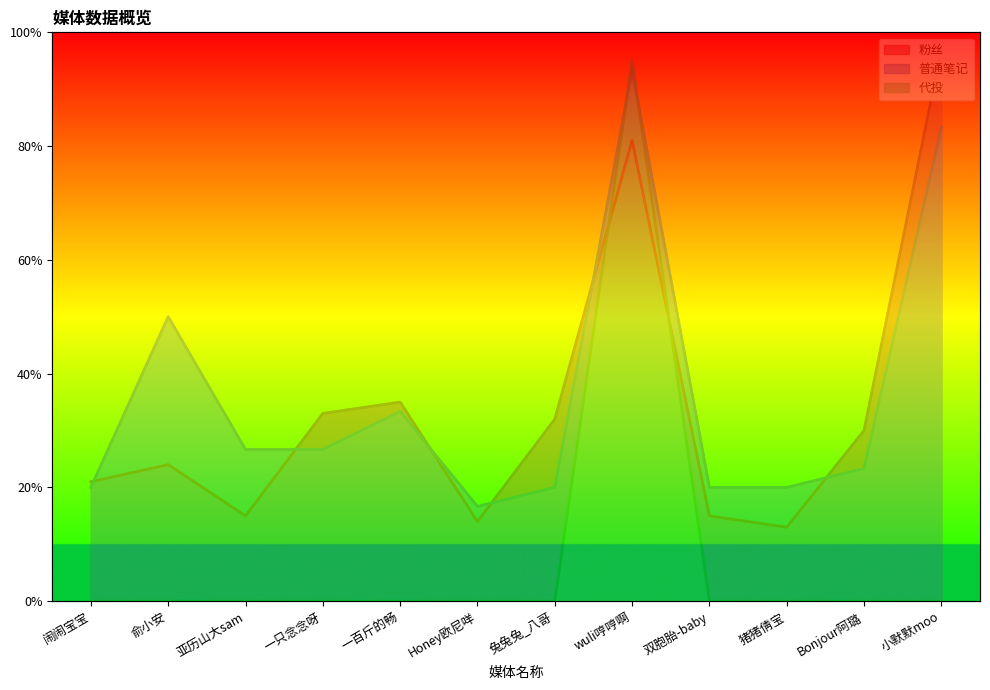

Reading left to right, transcribe all the data shown in this chart.

粉丝: 闹闹宝宝=0.2	俞小安=0.2	亚历山大sam=0.1	一只念念呀=0.3	一百斤的畅=0.3	Honey欧尼咩=0.1	兔兔兔_八哥=0.3	wuli哼哼啊=0.8	双胞胎-baby=0.1	猪猪倩宝=0.1	Bonjour阿璐=0.3	小默默moo=1.0
普通笔记: 闹闹宝宝=0.2	俞小安=0.5	亚历山大sam=0.3	一只念念呀=0.3	一百斤的畅=0.3	Honey欧尼咩=0.2	兔兔兔_八哥=0.2	wuli哼哼啊=0.9	双胞胎-baby=0.2	猪猪倩宝=0.2	Bonjour阿璐=0.2	小默默moo=0.8
代投: 闹闹宝宝=0.0	俞小安=0.0	亚历山大sam=0.0	一只念念呀=0.0	一百斤的畅=0.0	Honey欧尼咩=0.0	兔兔兔_八哥=0.0	wuli哼哼啊=0.9	双胞胎-baby=0.0	猪猪倩宝=0.0	Bonjour阿璐=0.0	小默默moo=0.0